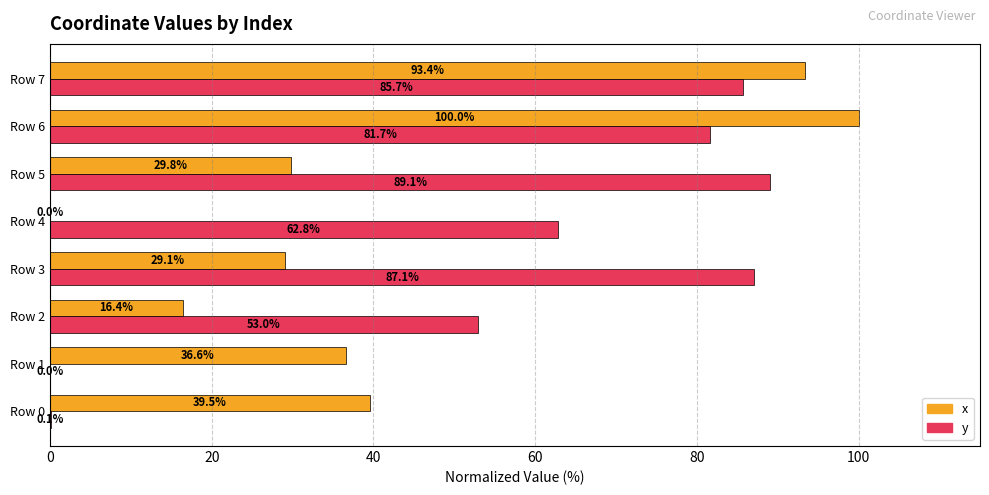

Between Row 0 and Row 1, which series saw the biggest shift?

x